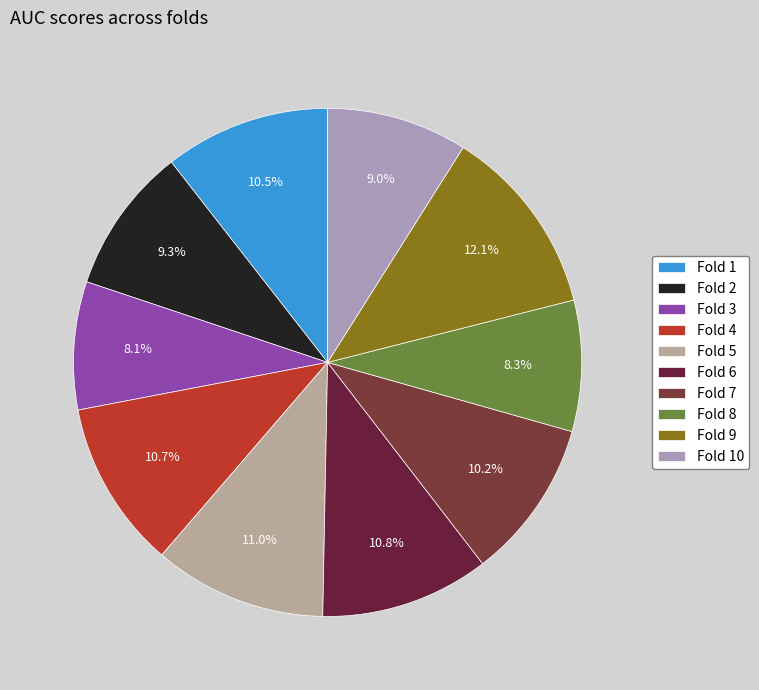

To the nearest percent, what is the combined percentage of Fold 7 and Fold 9?

22%